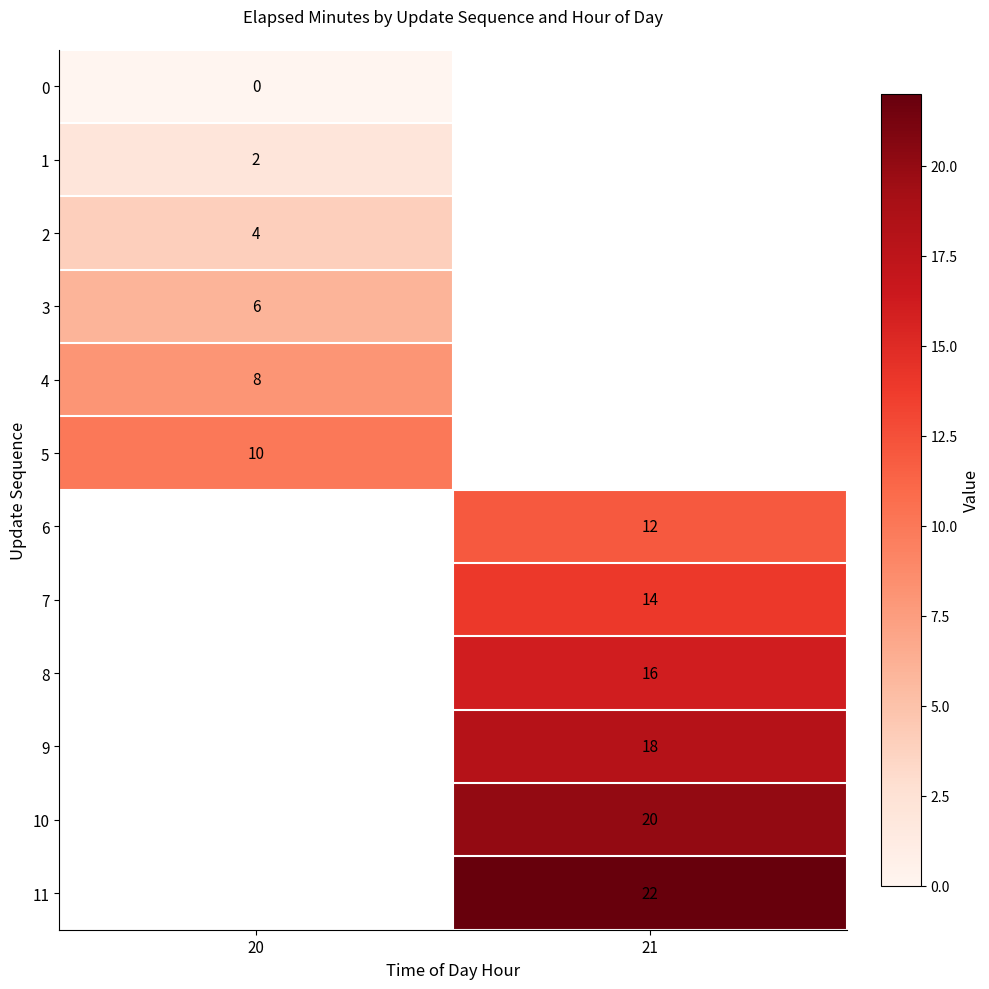

How many values in 10 are above zero?

1